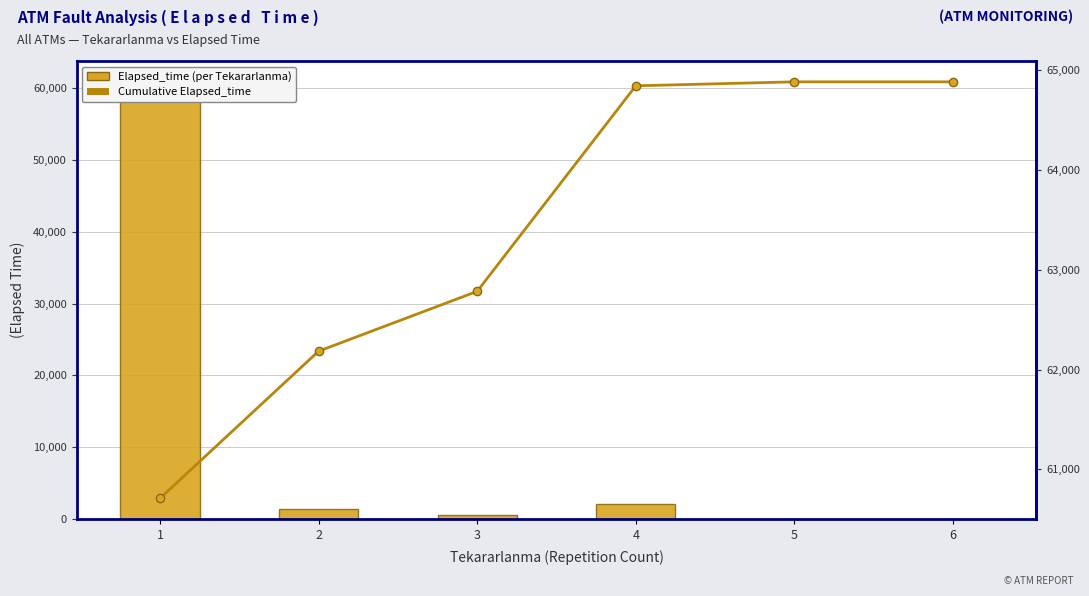

List the labels in order of Elapsed_time (per Tekararlanma) value, smallest first.

6, 5, 3, 2, 4, 1